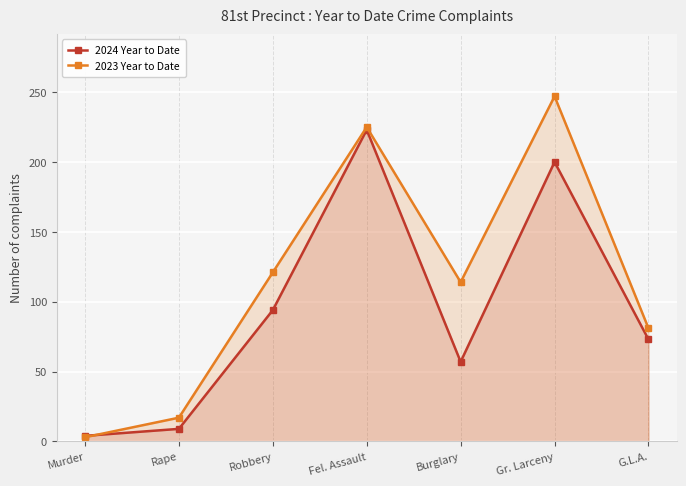

Reading left to right, list all the values displayed in this chart.

2024 Year to Date: 4	9	94	223	57	200	73
2023 Year to Date: 3	17	121	225	114	247	81